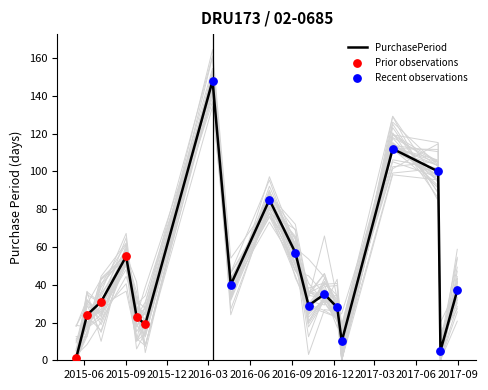

Between 2016-12-09 and 2016-10-07, which is larger?

2016-10-07